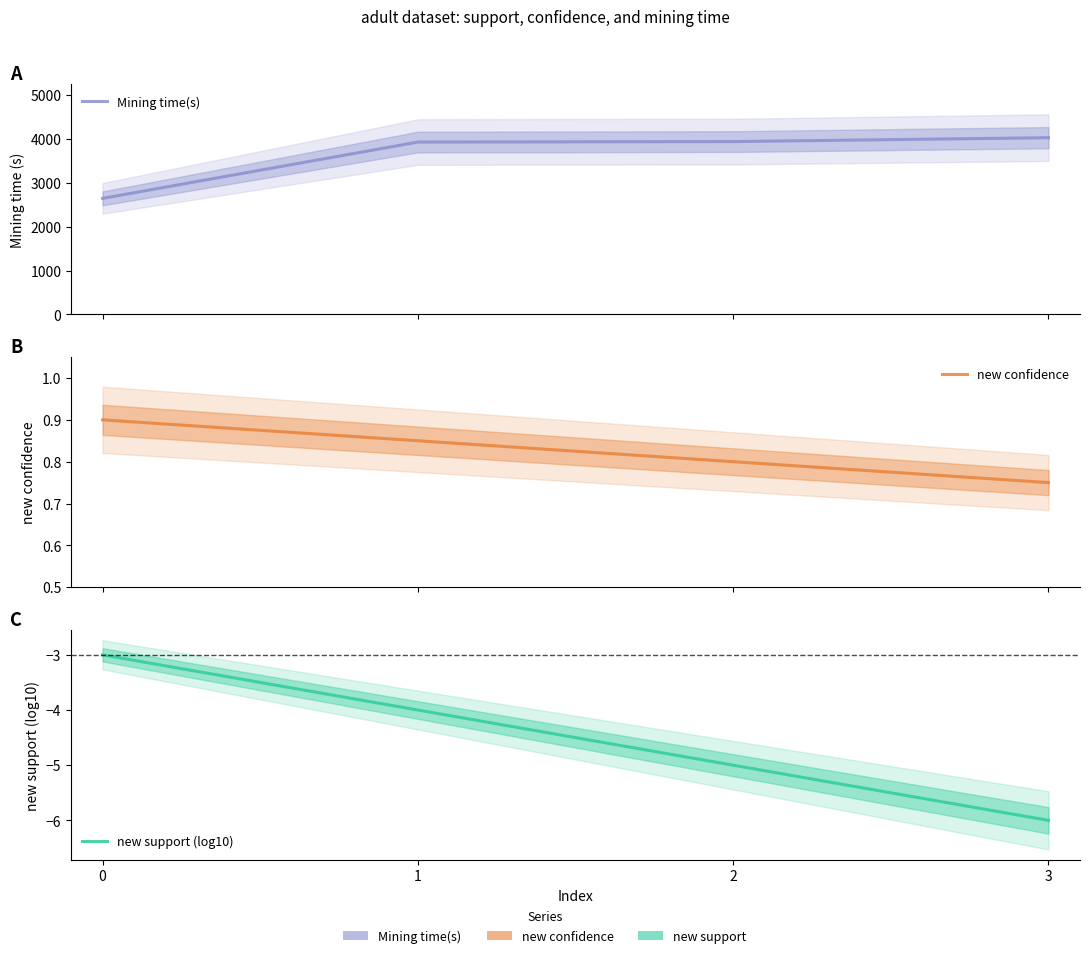

What is the difference between the maximum and minimum values in the Mining time(s) series?

1381.6